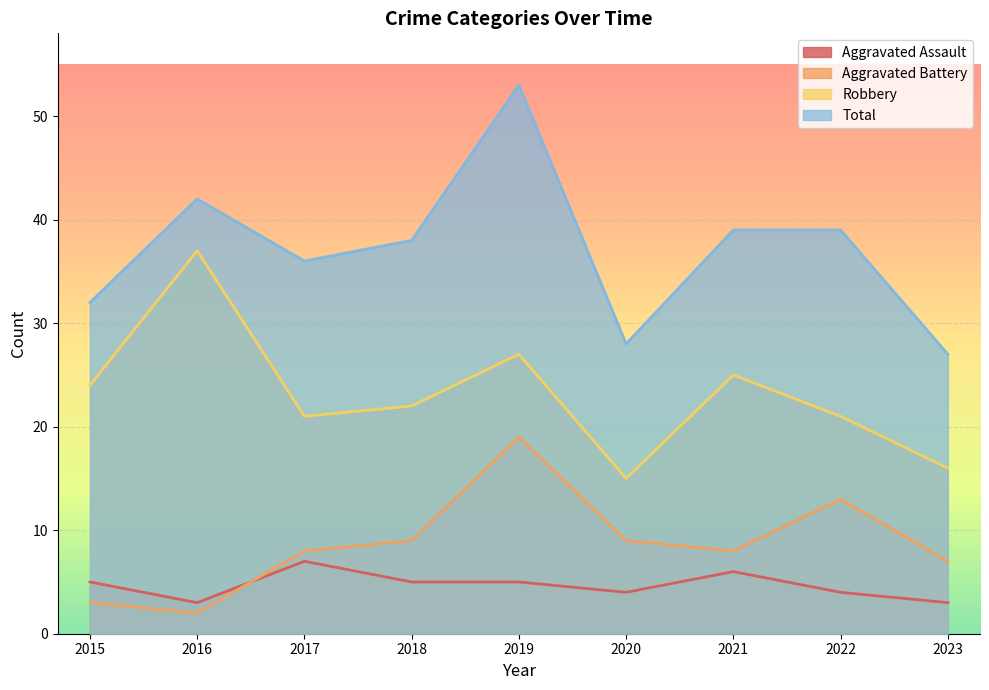

Does the chart display data point markers on the line(s)?

No